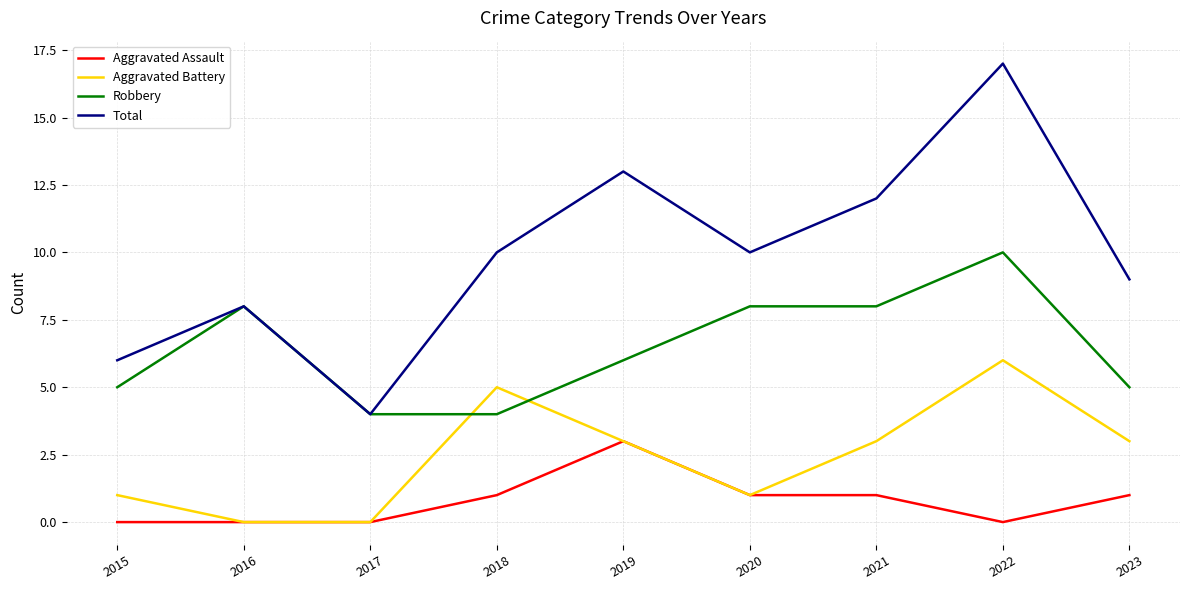

The Aggravated Assault series shows 1 at 2018. True or false?

True